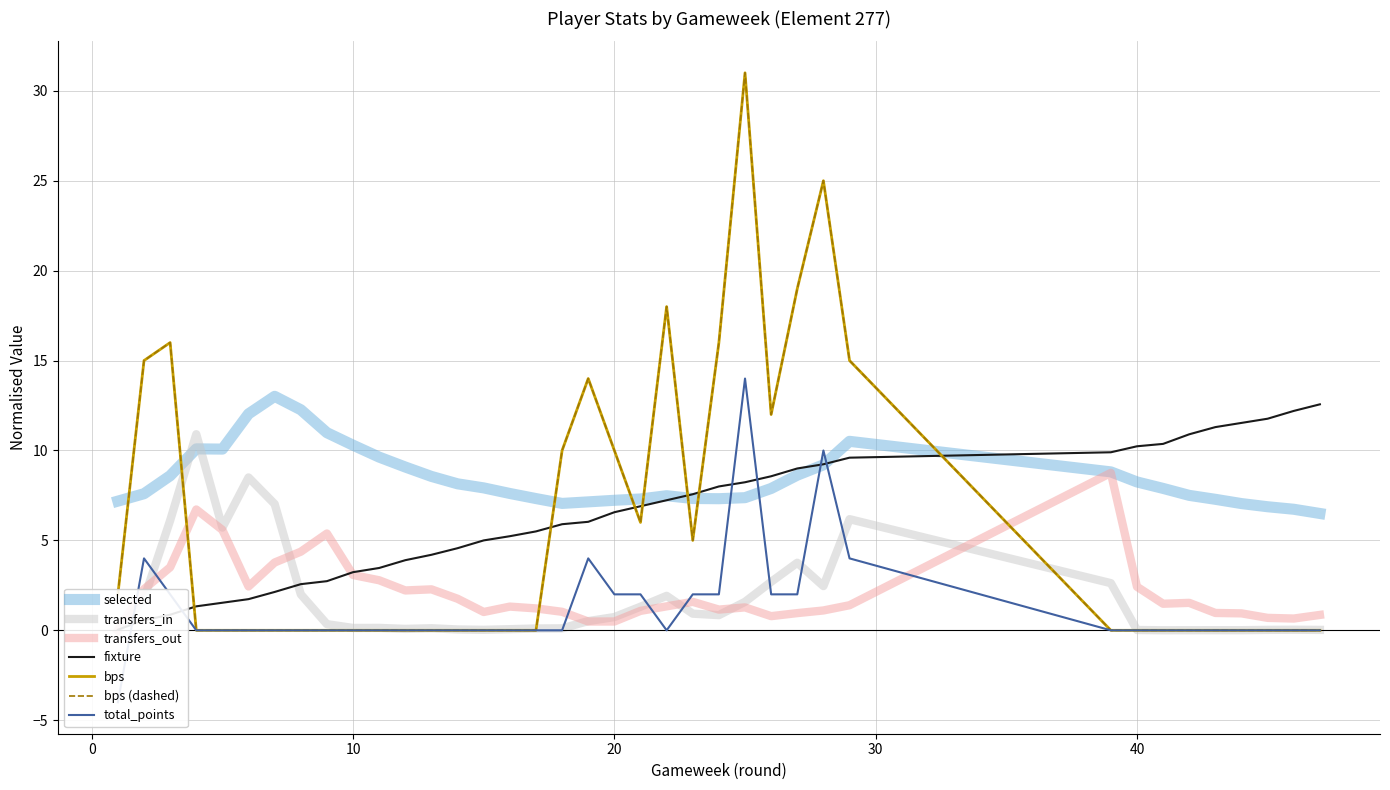

At which category does transfers_out reach its first local peak?

4